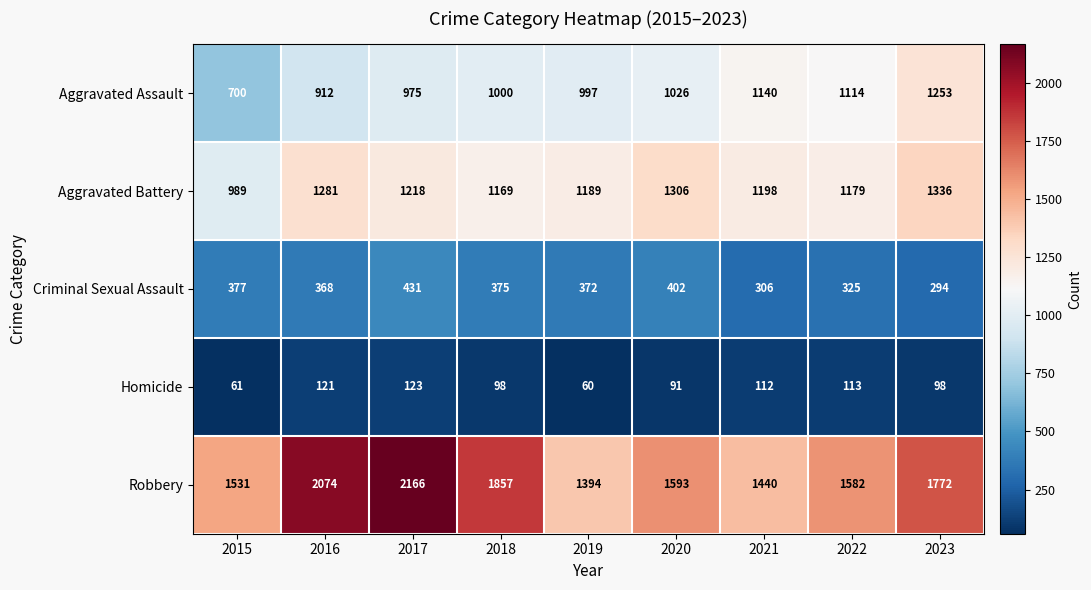

The Aggravated Assault series shows 1253 at 2023. True or false?

True